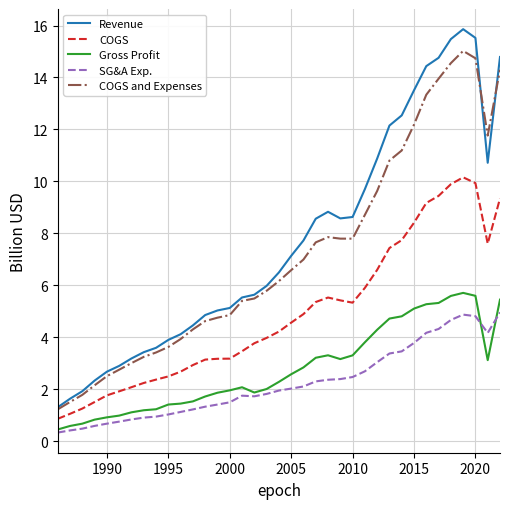

True or false: Revenue and SG&A Exp. cross at least once.

False